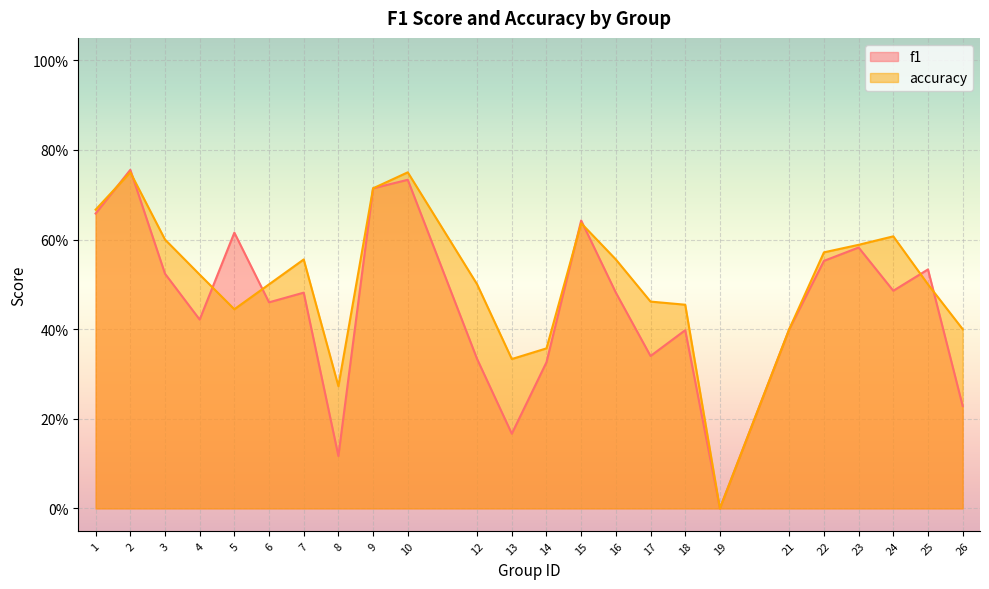

How many f1 values are between 0 and 1?

24